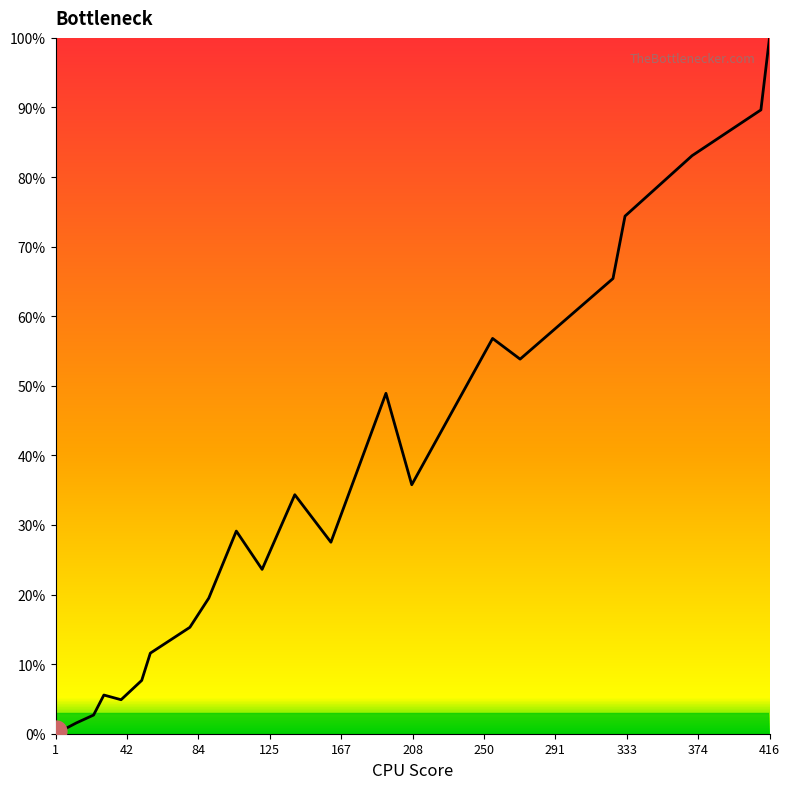

What is the difference between the maximum and second lowest values?

99.6